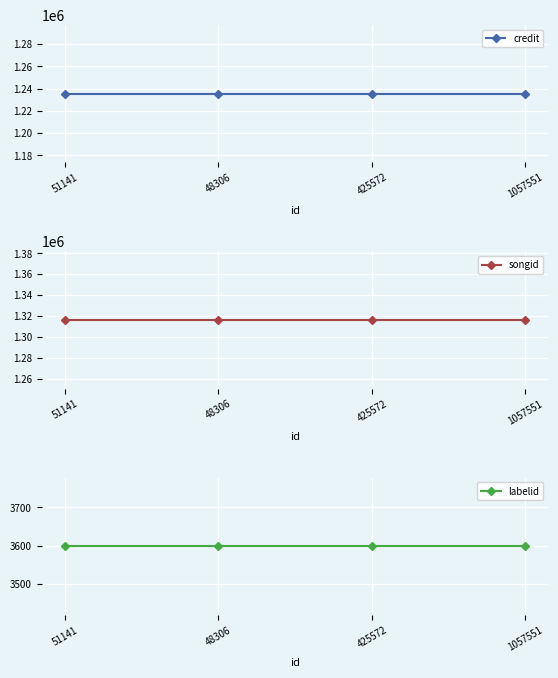

At which label is labelid closest to 3598?

51141